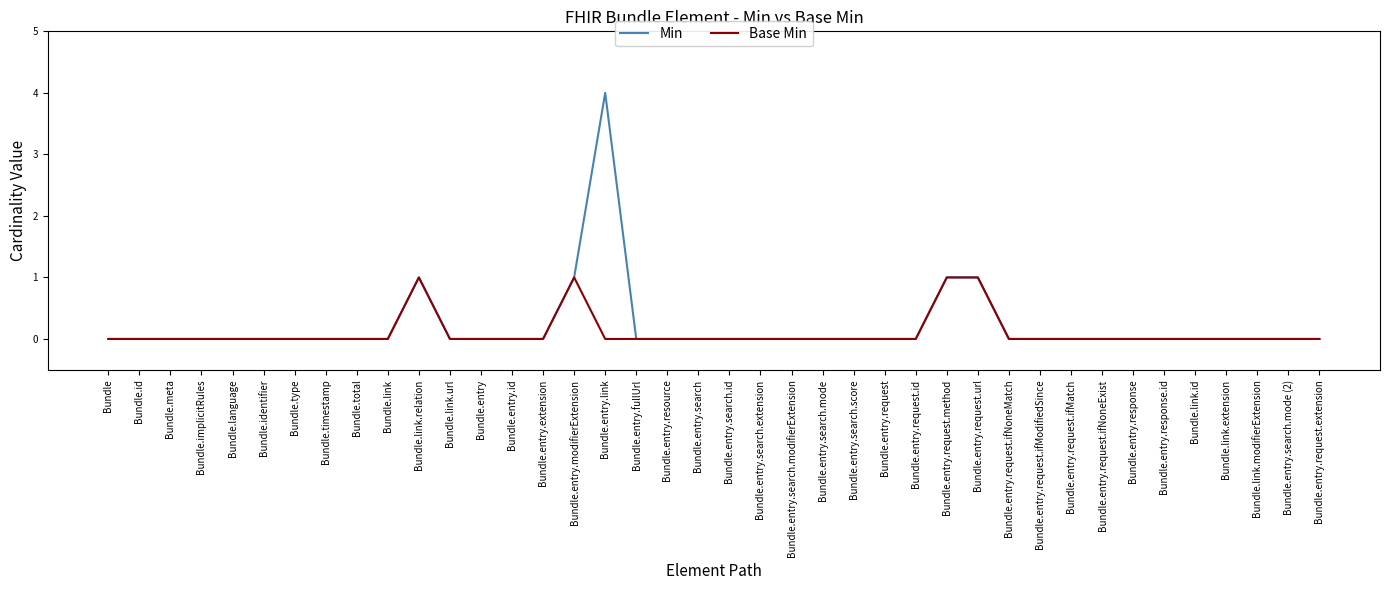

What are all the series names shown in the legend?

Min, Base Min